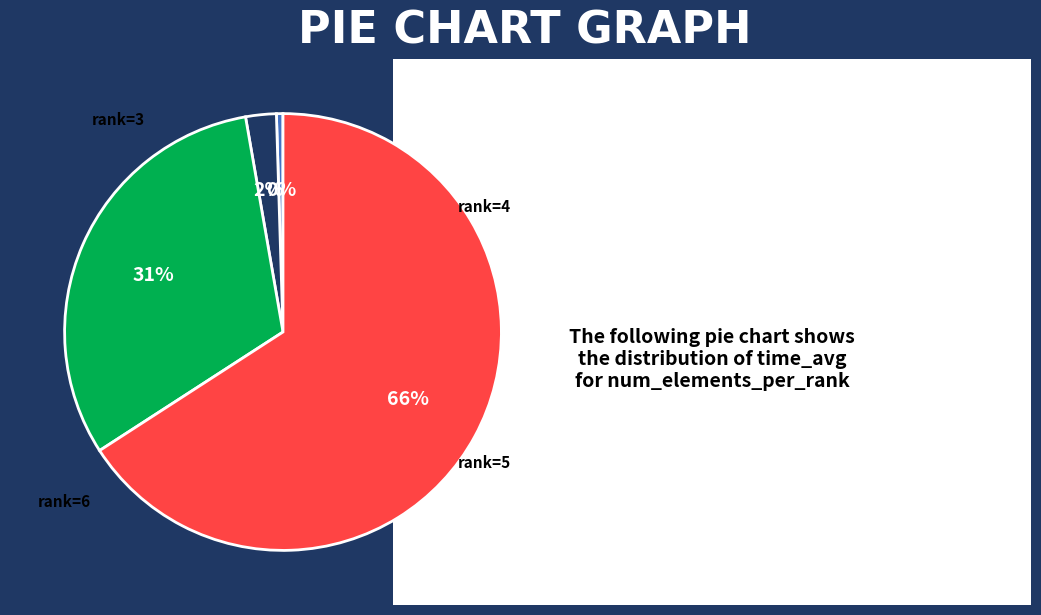

How many slices are in this pie chart?

4